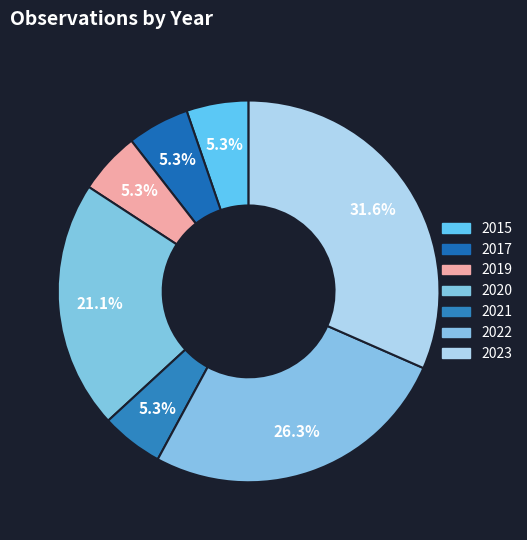

Which category has the smallest portion of the pie?

2015